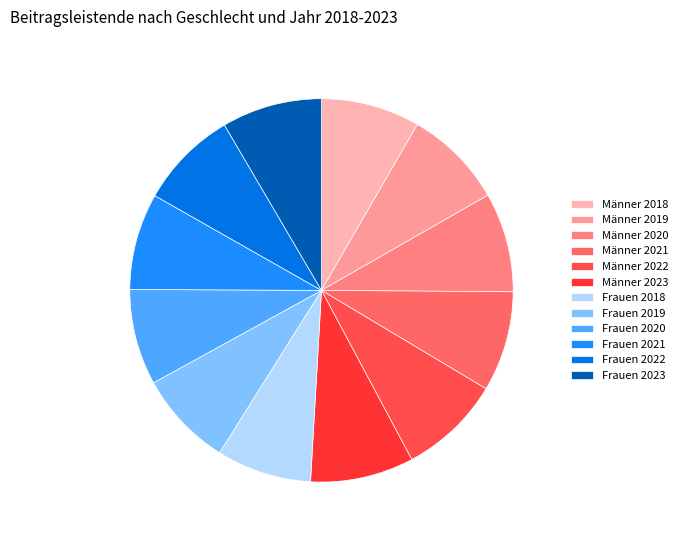

Count the number of slices in the pie.

12